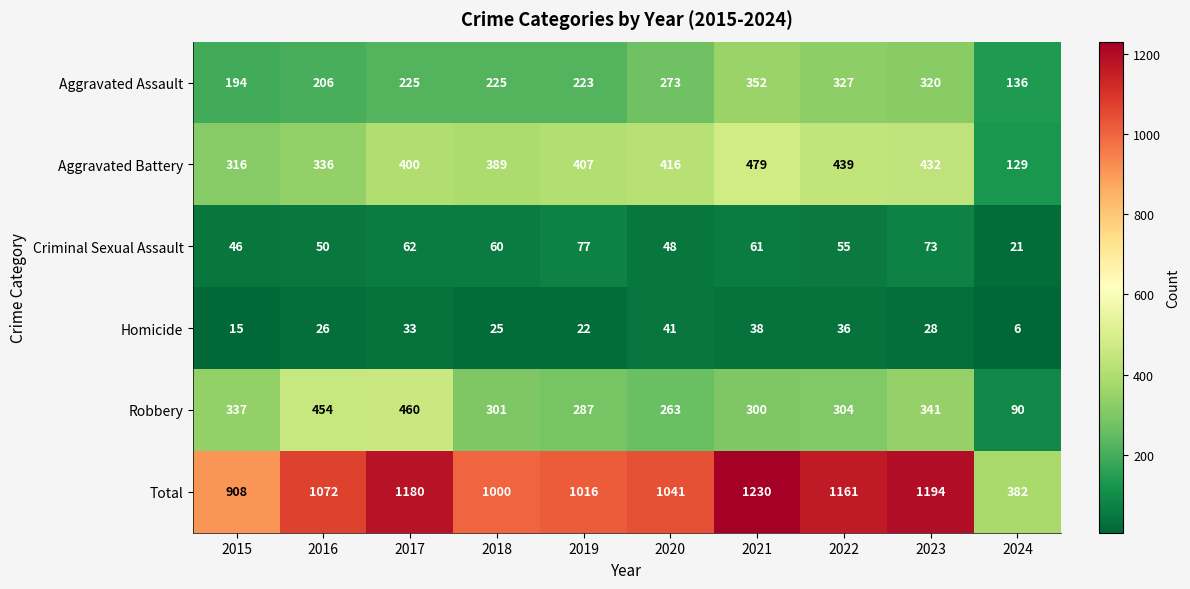

What is the difference between the maximum and minimum values in the Total series?

848